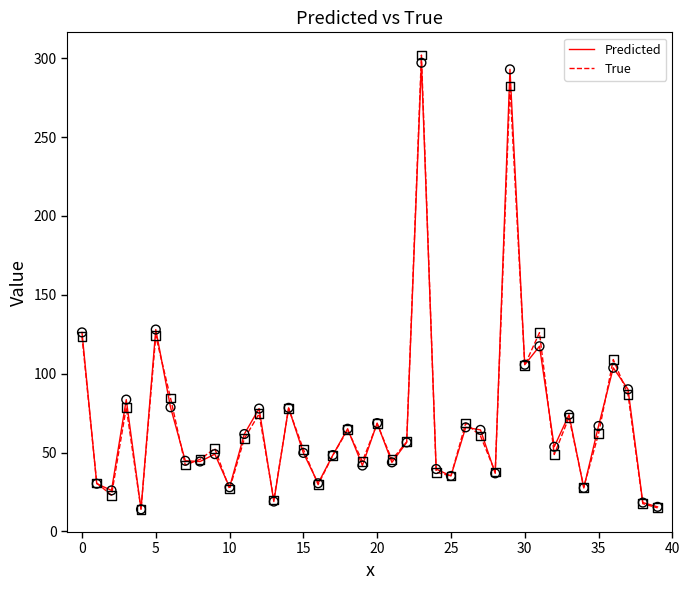

What is the lowest value of the True series?

14.1